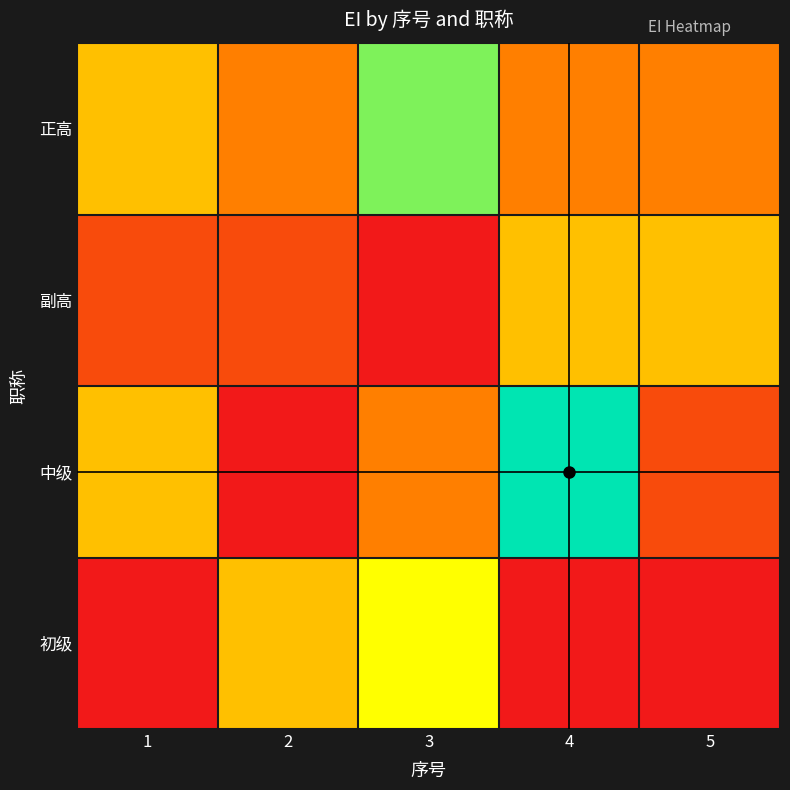

Which has a higher value, 5 or 2?

5